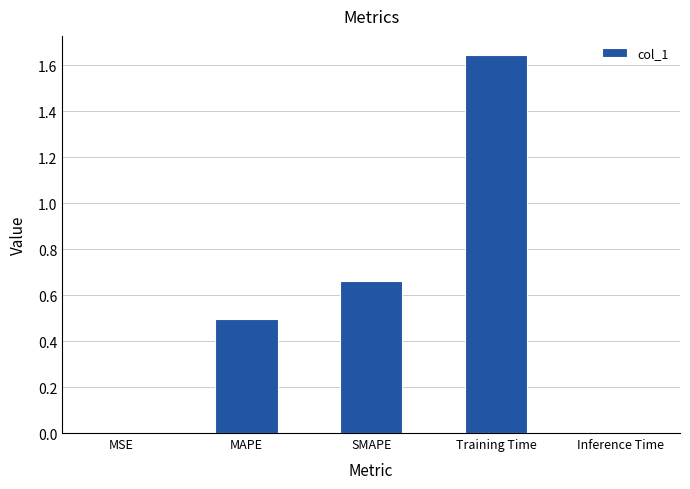

How many series are shown in this chart?

1